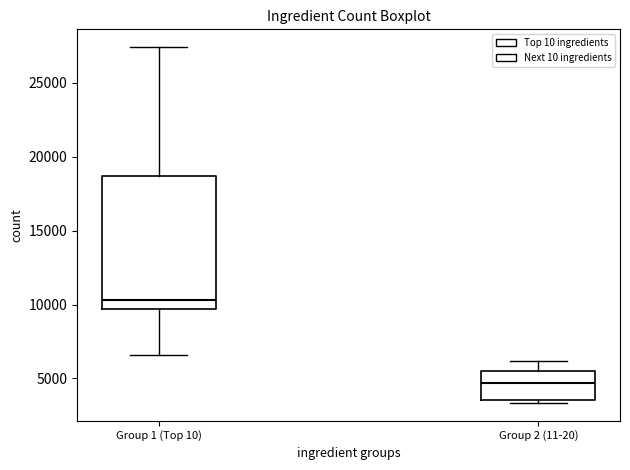

Where does the median line of the box for Group 2 (11-20) sit on the y-axis? The values are not printed on the chart, so give them approximately, as read against the axis.

4500